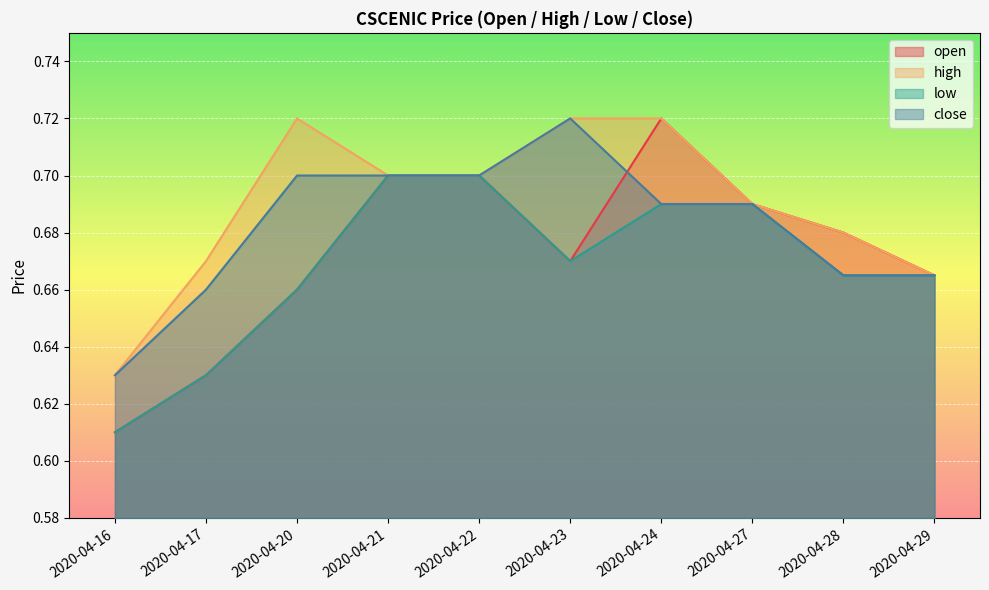

What value does the close series have at 2020-04-16?

0.6